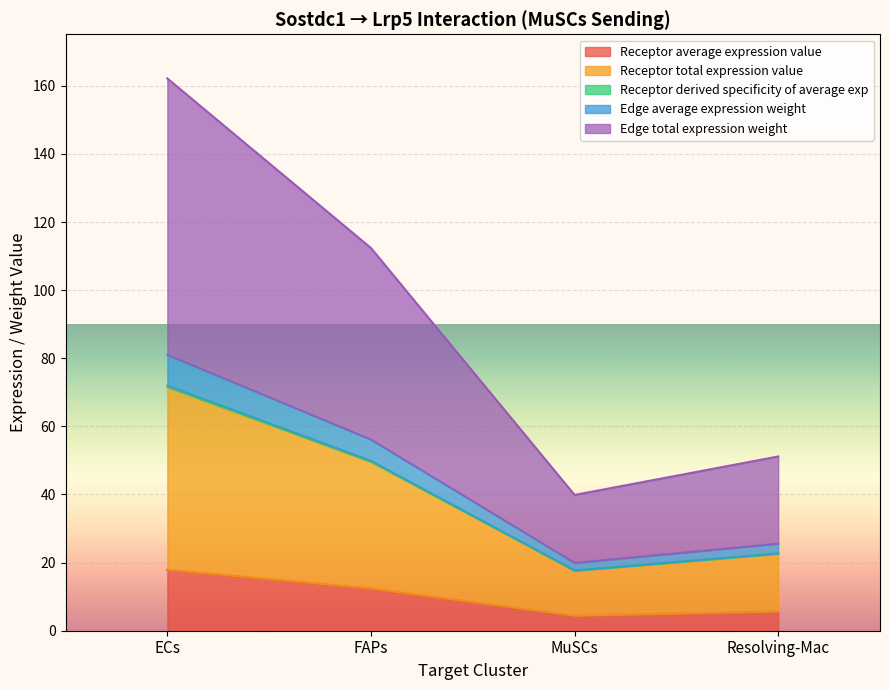

True or false: Edge total expression weight has more than 2 interior local peaks.

False